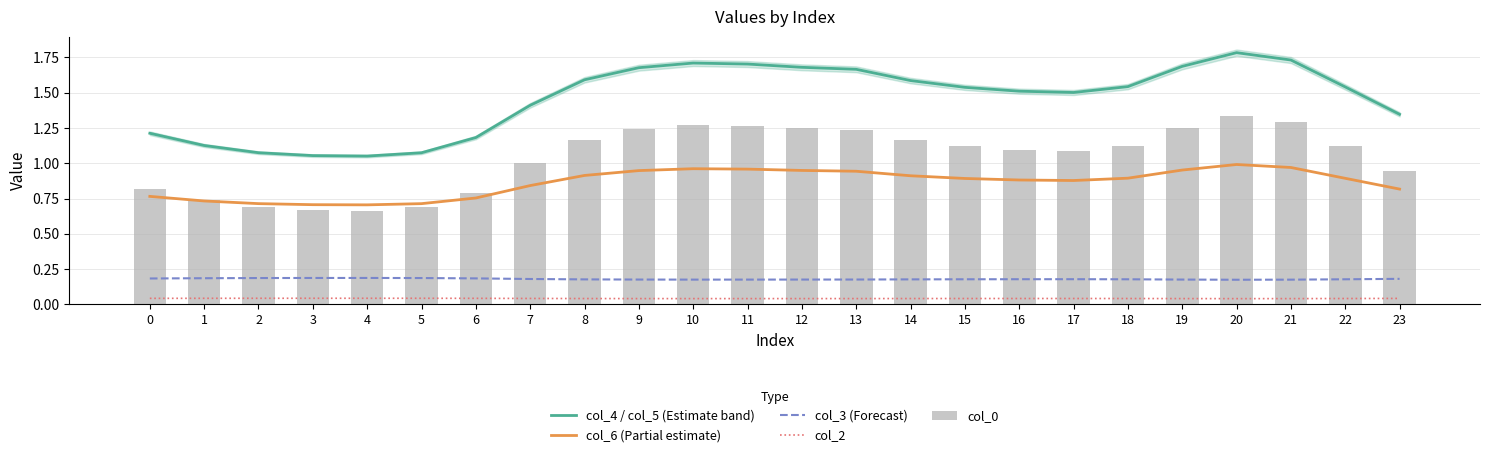

Is the value of col_0 at 23 greater than the value of col_6 (Partial estimate) at 15?

Yes